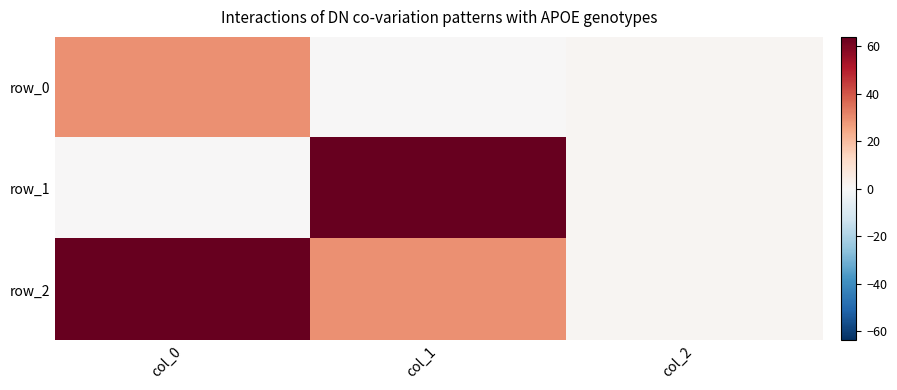

Reading left to right, transcribe all the data shown in this chart.

row_0: 29	0	1
row_1: 0	64	1
row_2: 64	29	1